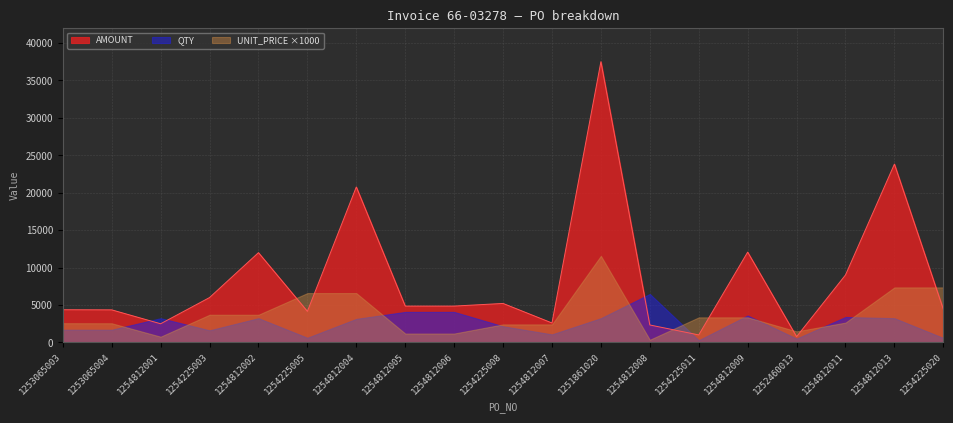

What is the total value across all series at 1254225011?

4655.0